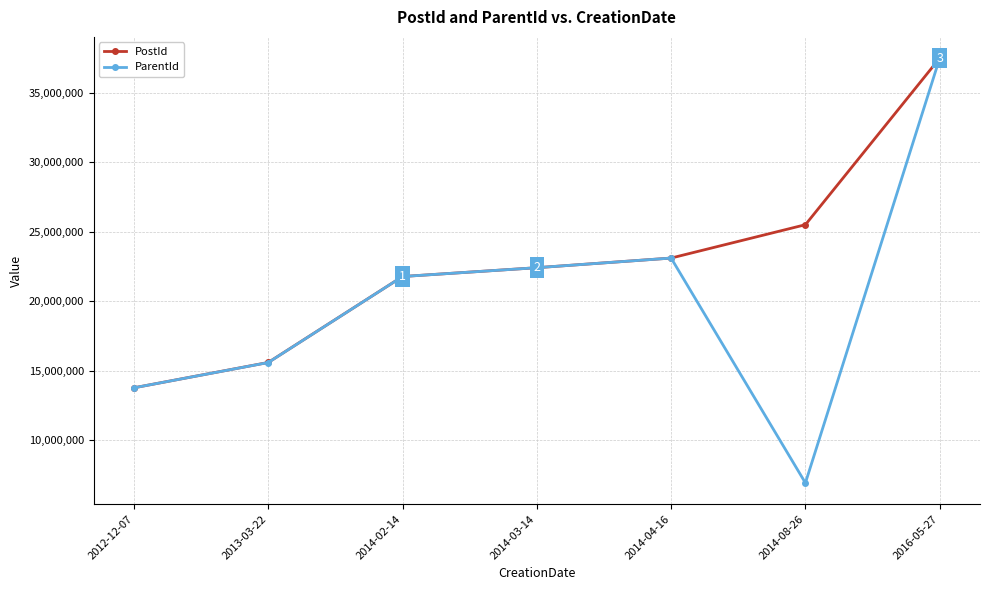

The value of ParentId at 2013-03-22 is 15574827. True or false?

True